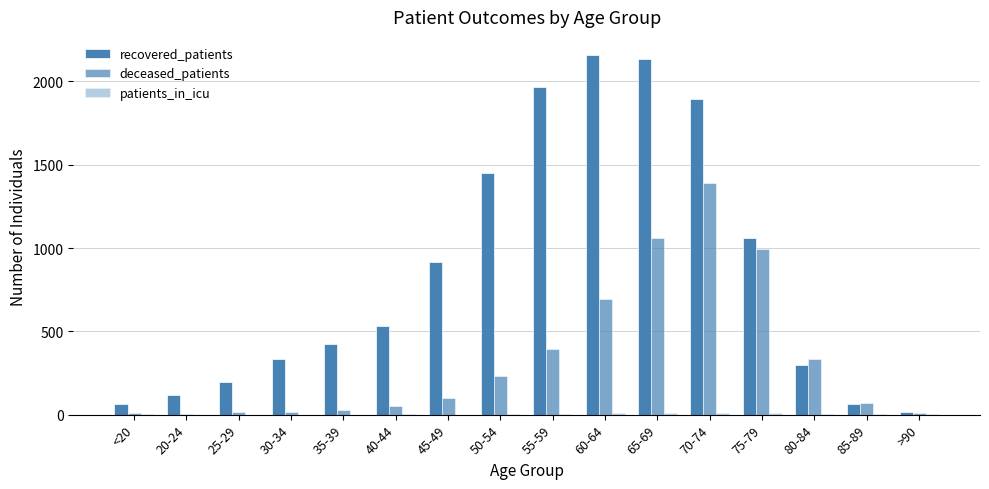

Which series has the widest spread of values?

recovered_patients